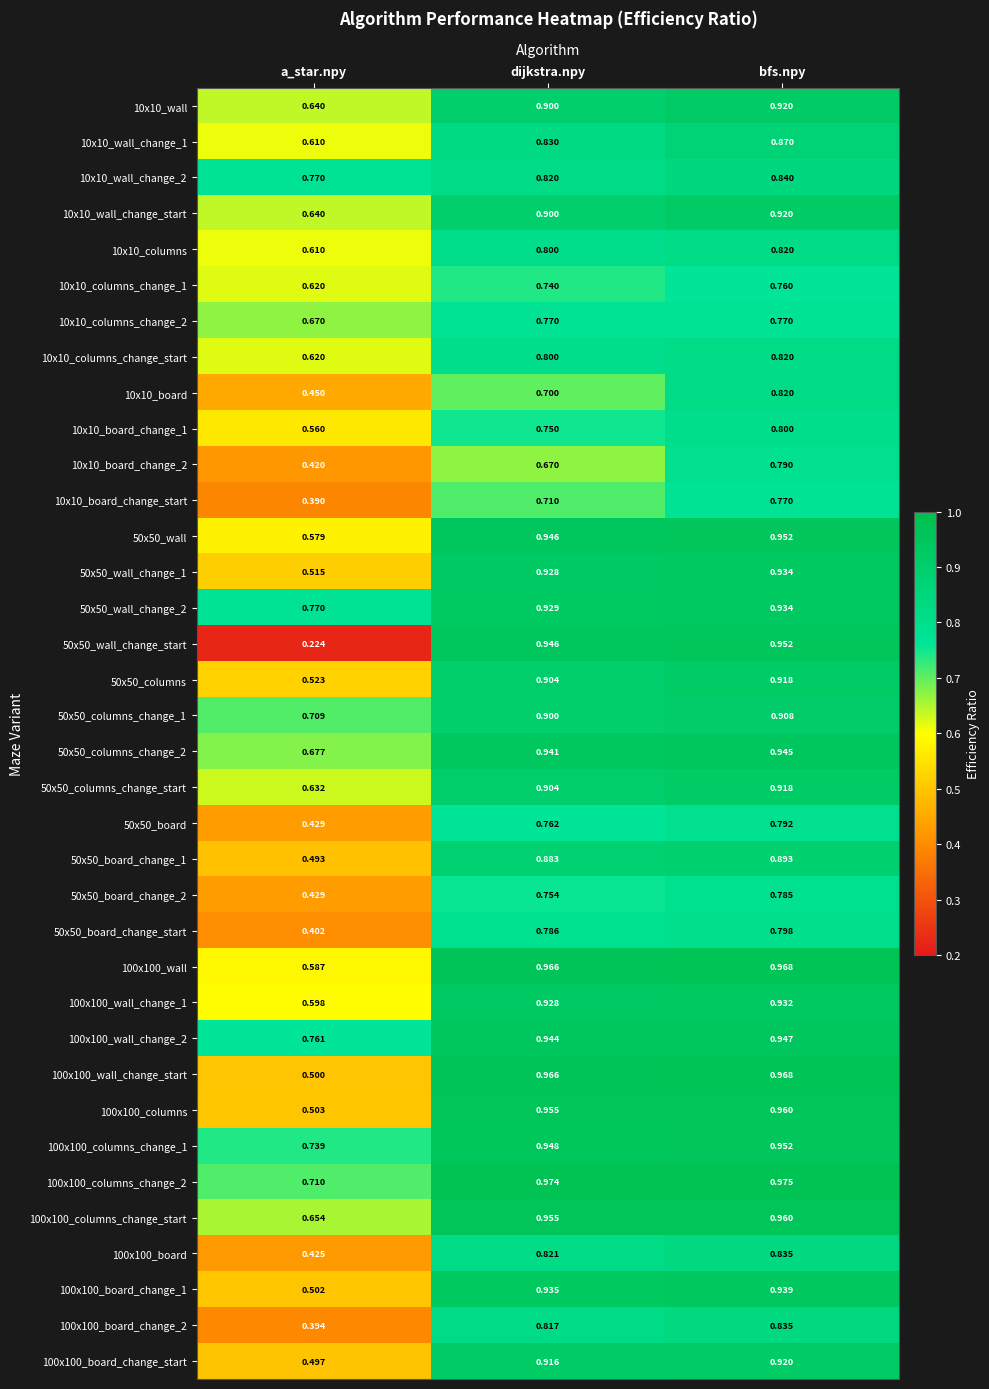

Which label corresponds to the largest value in the chart?

bfs.npy